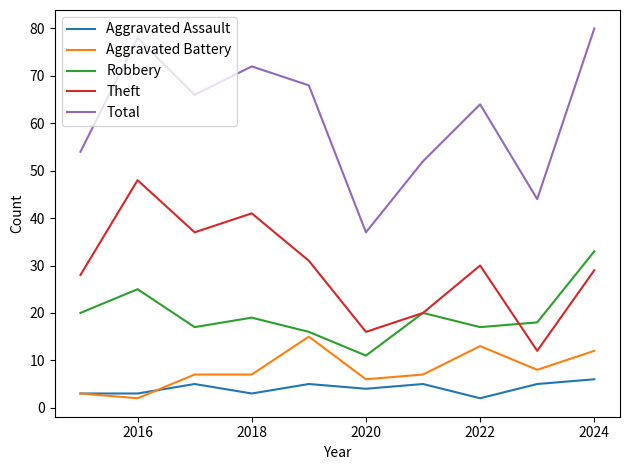

Which series has the widest spread of values?

Total